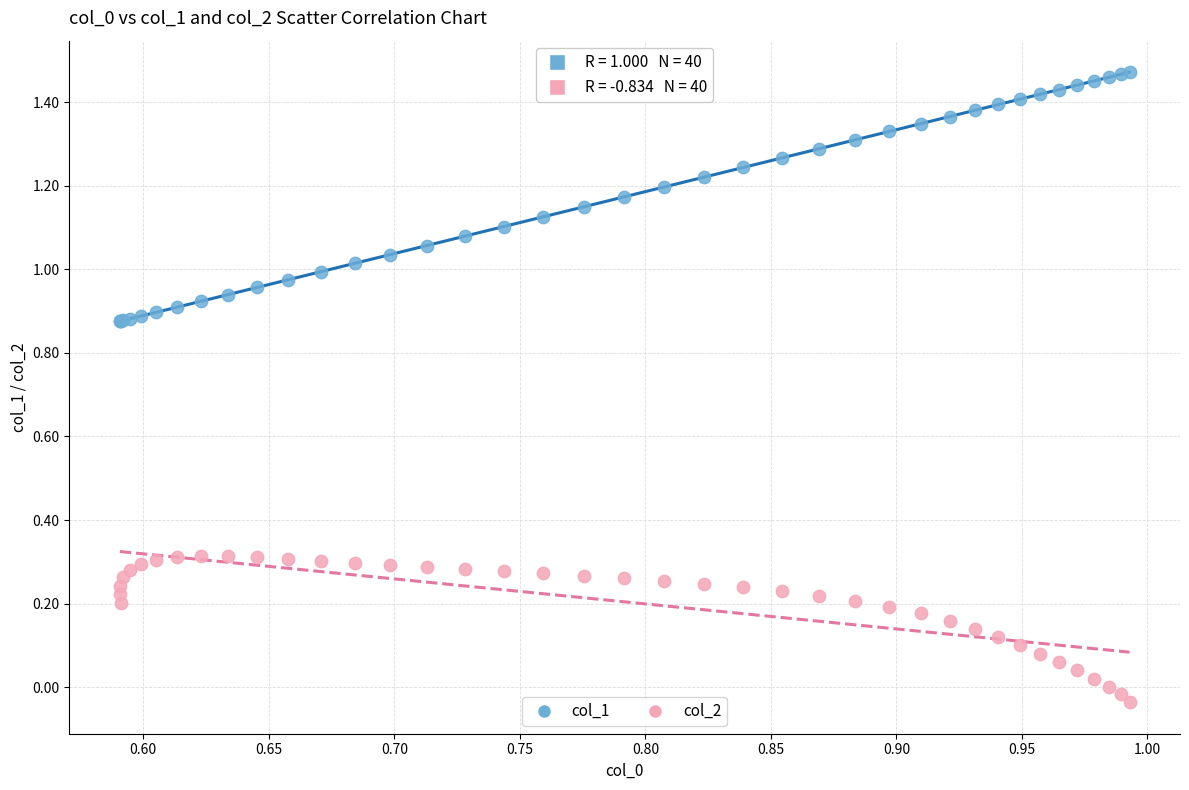

Which series contains the lowest Y value?

col_2